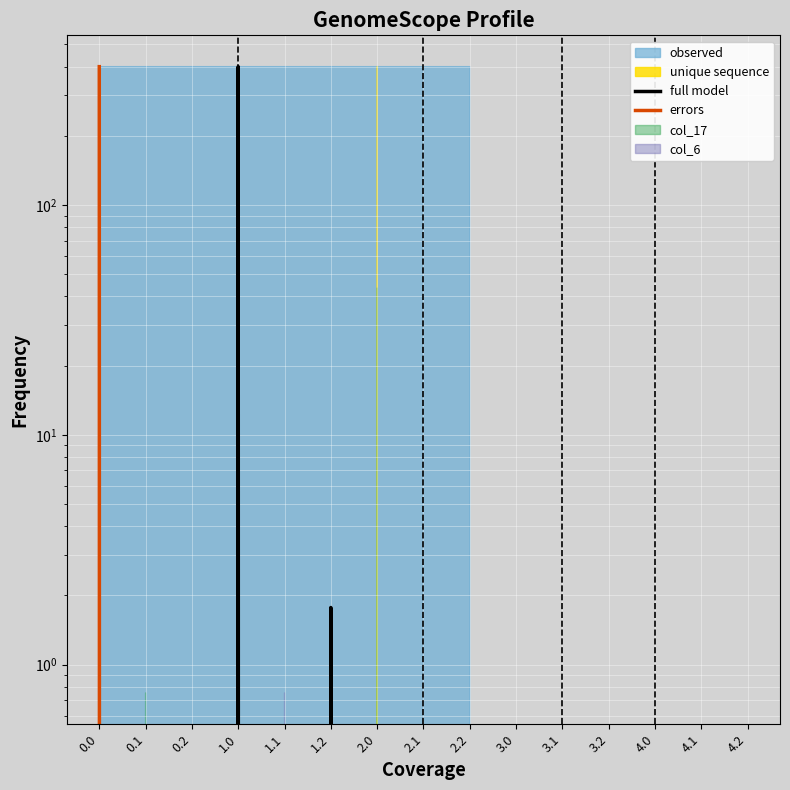

What is the greatest value displayed?

400.0